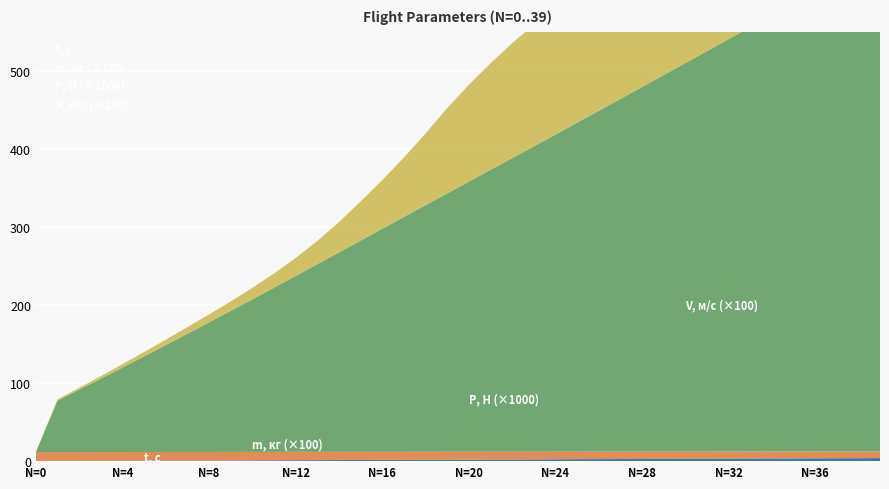

Reading left to right, transcribe all the data shown in this chart.

t, с: 0.0	0.1	0.2	0.3	0.4	0.5	0.6	0.7	0.8	0.9	1.0	1.1	1.2	1.3	1.4	1.5	1.6	1.7	1.8	1.9	2.0	2.1	2.2	2.3	2.4	2.5	2.6	2.7	2.8	2.9	3.0	3.1	3.2	3.3	3.4	3.5	3.6	3.7	3.8	3.9
m, кг (×100): 11.6	11.5	11.4	11.4	11.3	11.2	11.1	11.0	11.0	10.9	10.8	10.7	10.7	10.6	10.5	10.4	10.3	10.3	10.2	10.1	10.0	9.9	9.9	9.8	9.7	9.6	9.5	9.5	9.4	9.3	9.2	9.2	9.1	9.0	8.9	8.8	8.8	8.7	8.6	8.5
P, Н (×1000): 0.0	65.9	79.9	94.0	108.2	122.5	136.9	151.4	166.0	180.7	195.5	210.3	225.3	240.3	255.4	270.5	285.6	300.7	315.8	330.9	345.9	360.9	375.9	391.0	406.1	421.2	436.4	451.7	466.9	482.2	497.5	512.8	528.2	543.6	559.0	574.5	590.0	605.6	621.2	636.8
V, м/с (×100): 0.0	1.6	2.4	3.3	4.3	5.5	6.9	8.5	10.2	12.0	14.5	18.1	23.0	29.8	38.7	50.1	62.2	76.1	91.7	109.2	123.9	136.4	147.2	155.7	162.6	171.4	181.1	192.0	204.1	214.1	224.1	234.1	244.1	254.0	263.8	273.5	283.1	292.6	301.9	311.0
M: 0.0	0.0	0.0	0.0	0.0	0.0	0.0	0.0	0.0	0.0	0.0	0.0	0.0	0.0	0.0	0.0	0.0	0.0	0.0	0.0	0.0	0.0	0.0	0.0	0.0	0.0	0.0	0.0	0.0	0.0	0.0	0.0	0.0	0.0	0.0	0.0	0.0	0.0	0.0	0.0
Xa, Н: 0.0	0.0	0.0	0.0	0.0	0.0	0.0	0.0	0.0	0.0	0.0	0.0	0.0	0.0	0.0	0.0	0.0	0.0	0.0	0.0	0.0	0.0	0.0	0.0	0.0	0.0	0.0	0.0	0.0	0.0	0.0	0.0	0.0	0.0	0.0	0.0	0.0	0.0	0.0	0.0